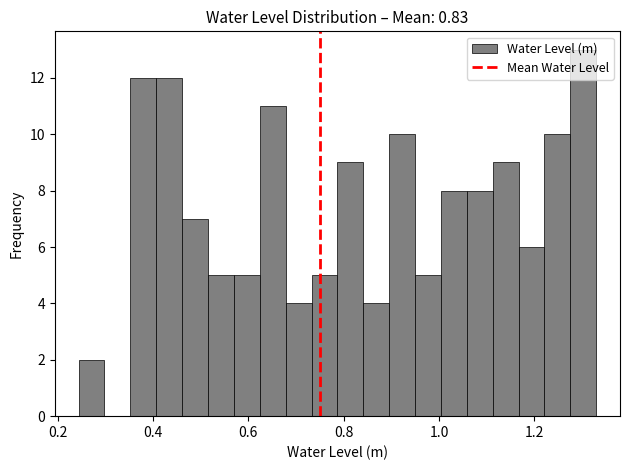

Read against the x-axis, roughly where is the centre of the tallest bar?

1.30